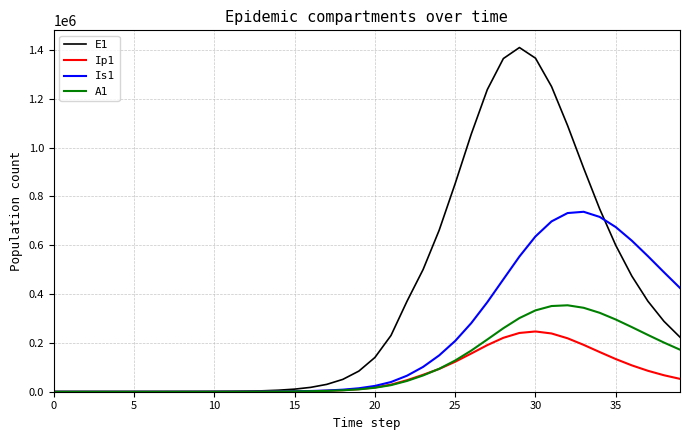

List the series in order of their peak value, lowest first.

Ip1, A1, Is1, E1